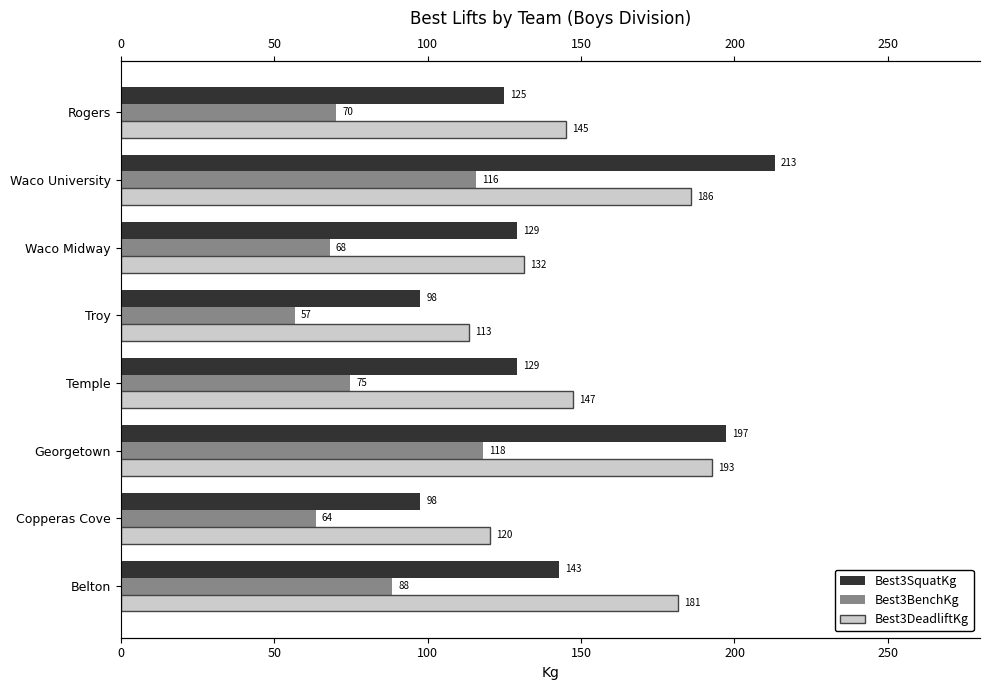

How many values in the Best3BenchKg series exceed 74?

4